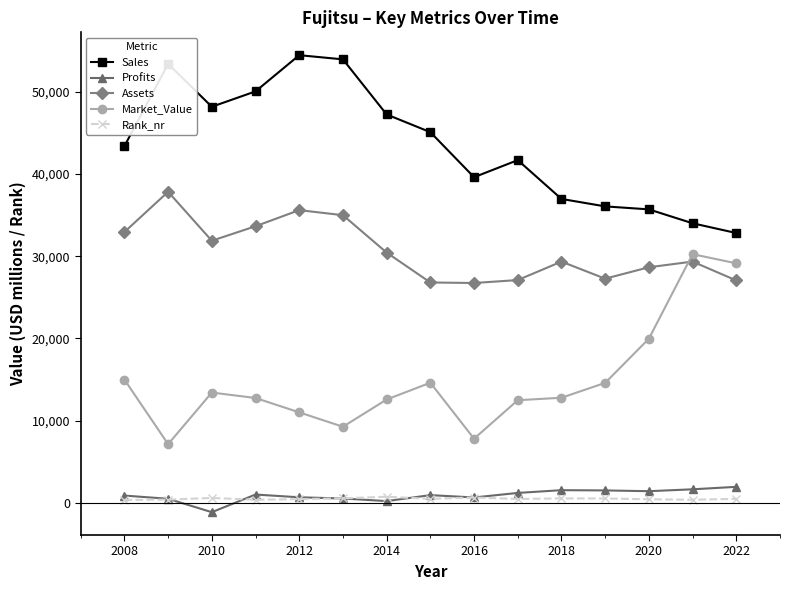

What is the value of the Market_Value point at the 2nd from the left?

7130.0